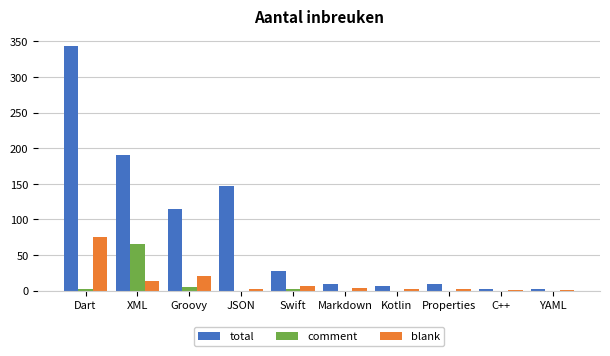

Which series has the largest total across all categories?

total